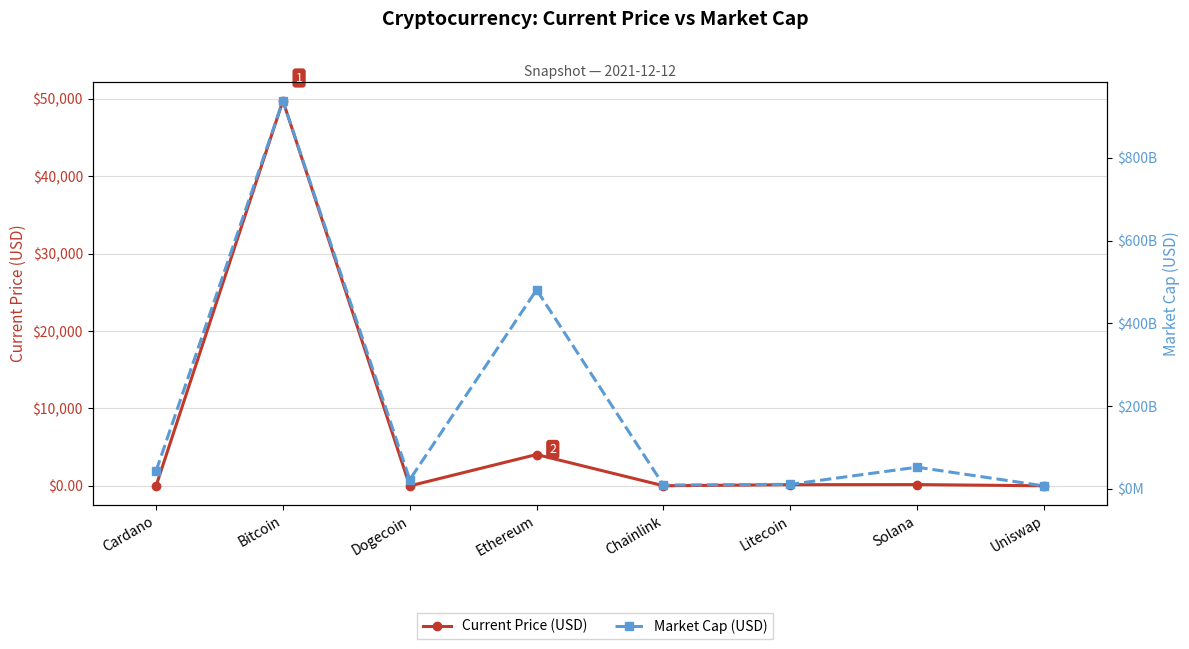

True or false: Market Cap (USD) and Current Price (USD) cross at least once.

False